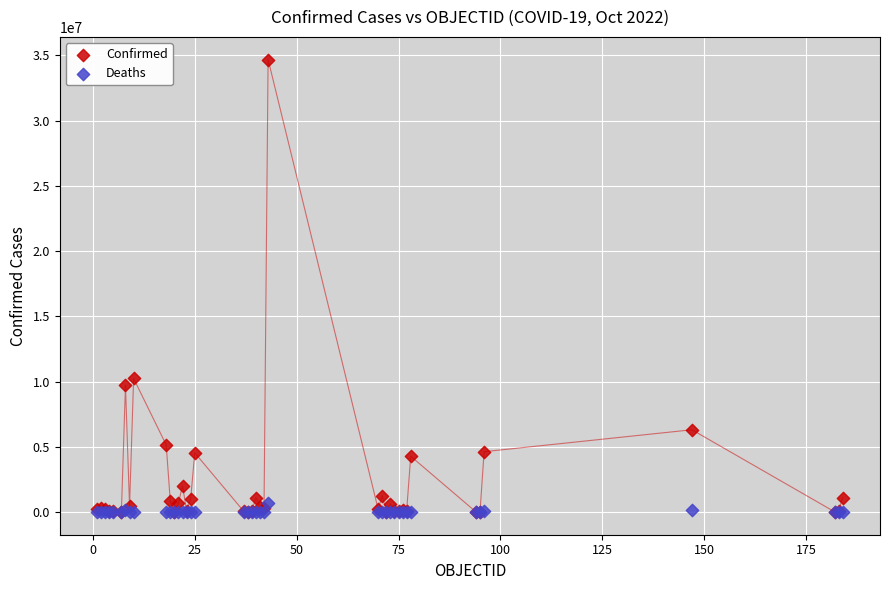

In the Confirmed series, what Y value is closest to 17340053?

10239653